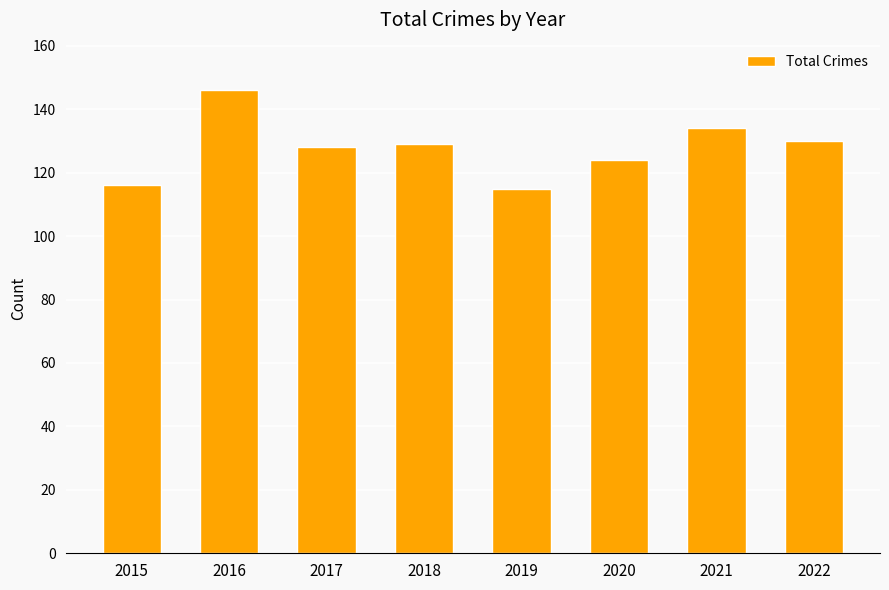

What is the minimum value shown in the chart?

115